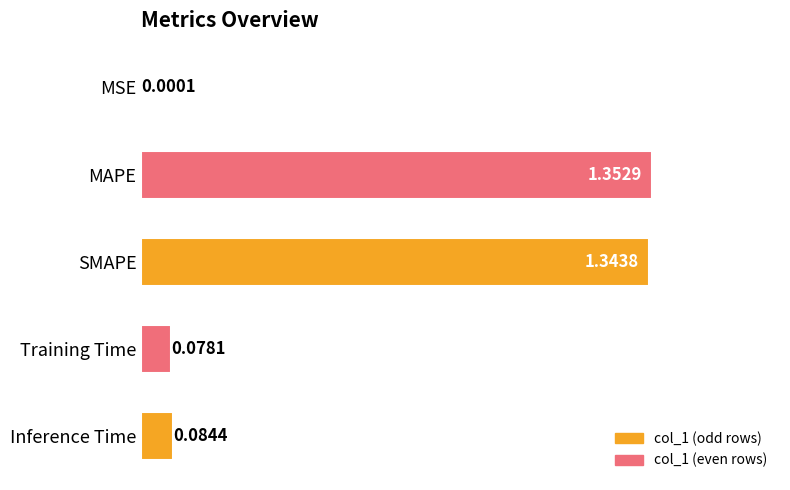

Which label corresponds to the largest value in the chart?

MAPE